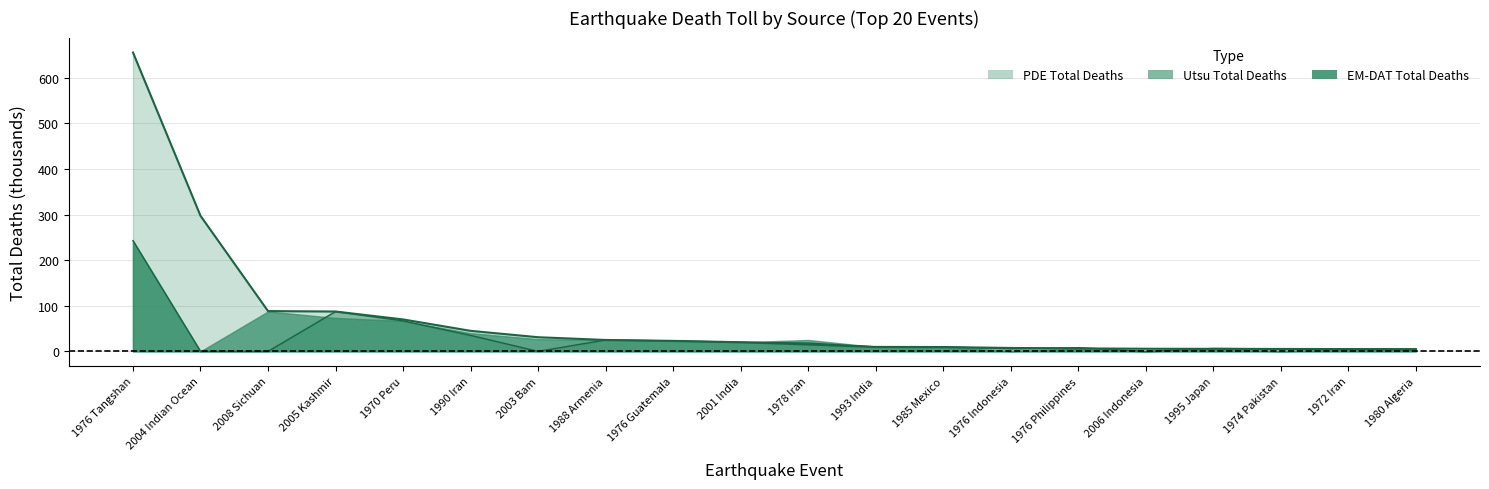

True or false: PDE Total Deaths has a value of 9.7 at 1993 India.

True